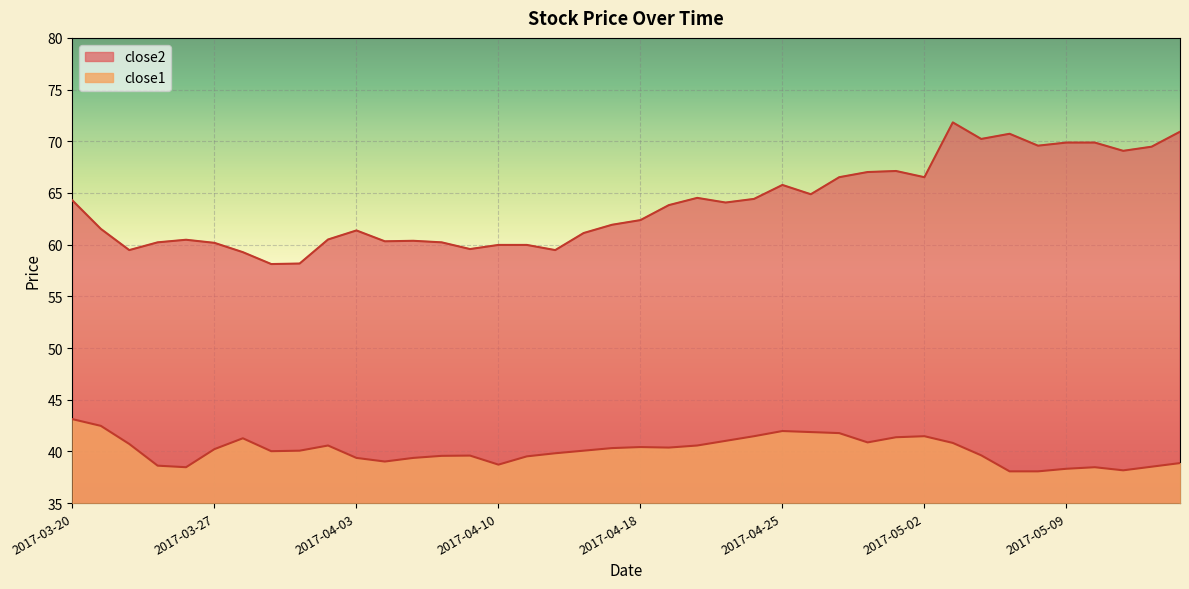

Rank the series by their average value, from highest to lowest.

close2, close1